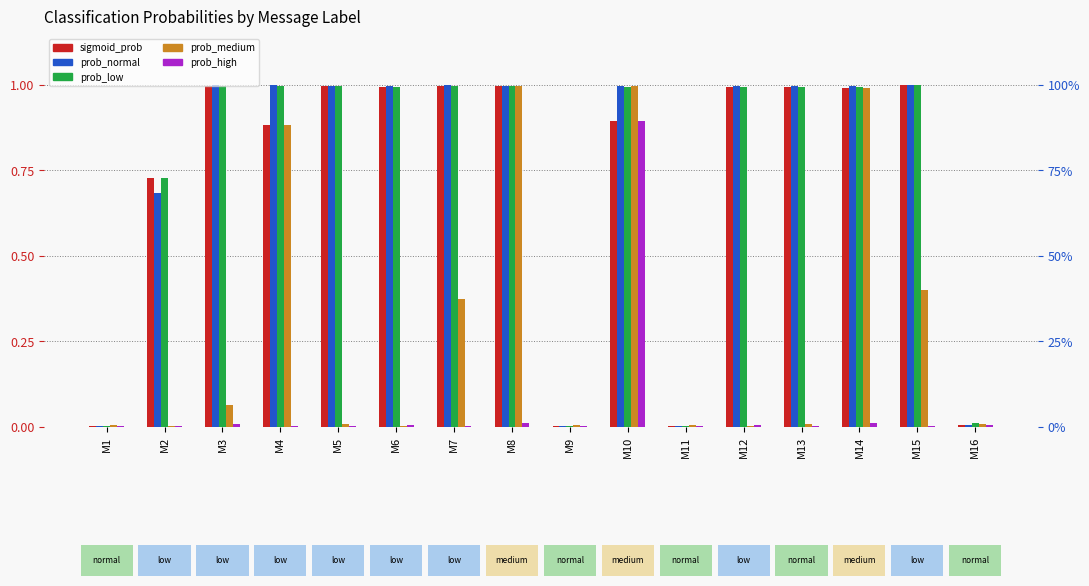

What are all the series names shown in the legend?

sigmoid_prob, prob_normal, prob_low, prob_medium, prob_high